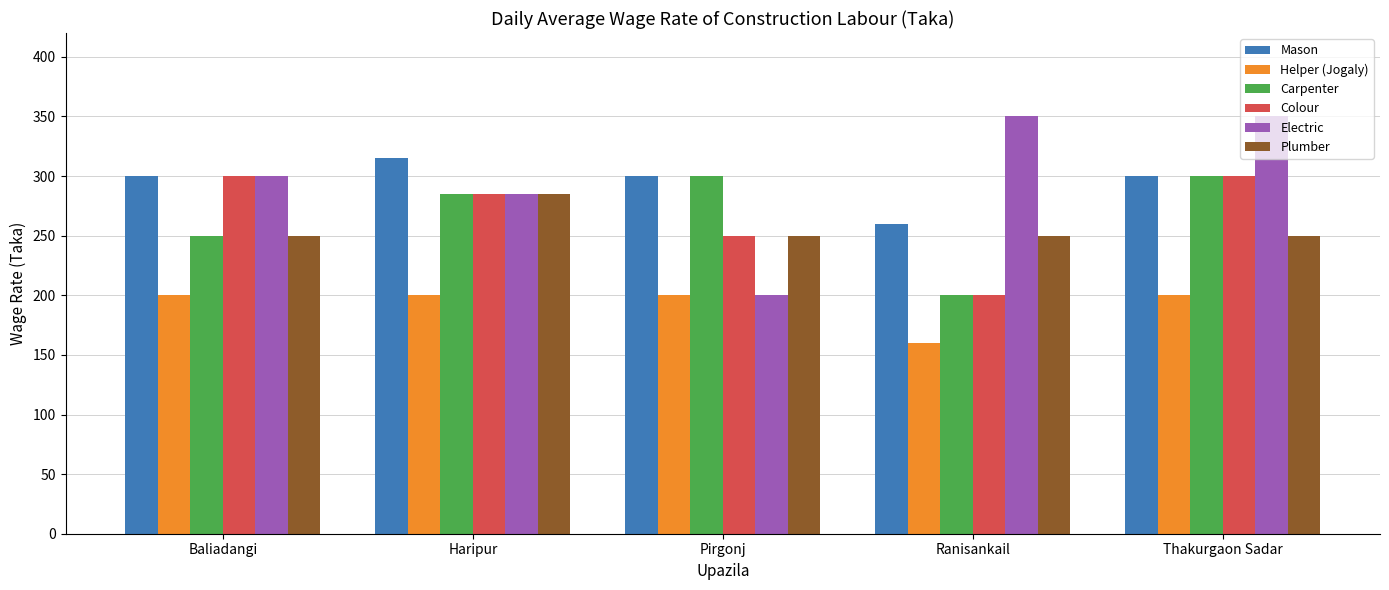

What is the label of the 2nd bar from the right?

Ranisankail